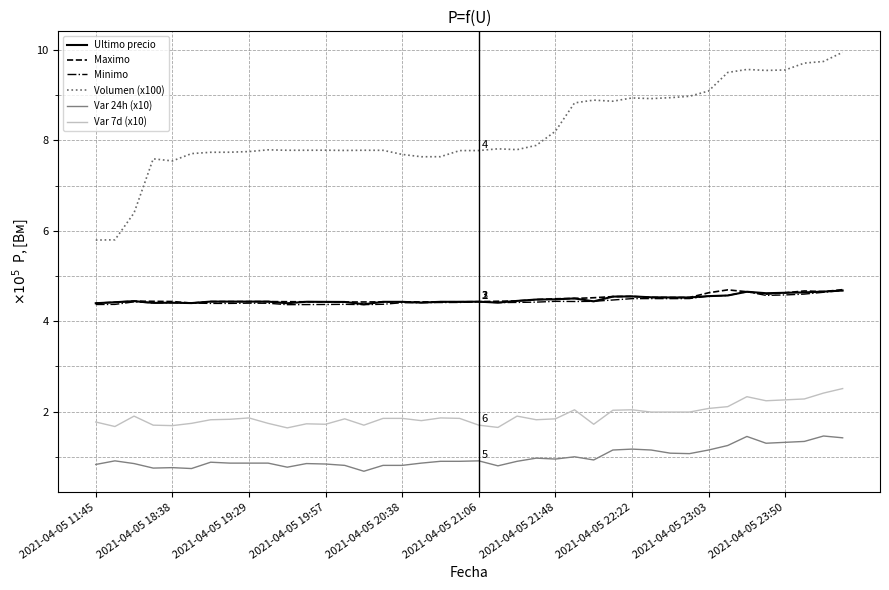

Which series has the largest total across all categories?

Volumen (x100)